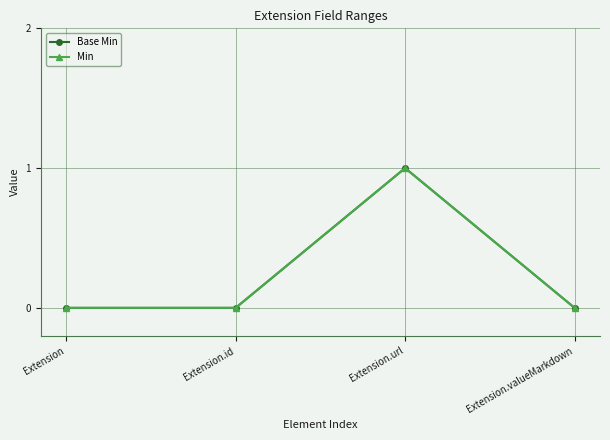

Is this an area chart (filled region under the line)?

No